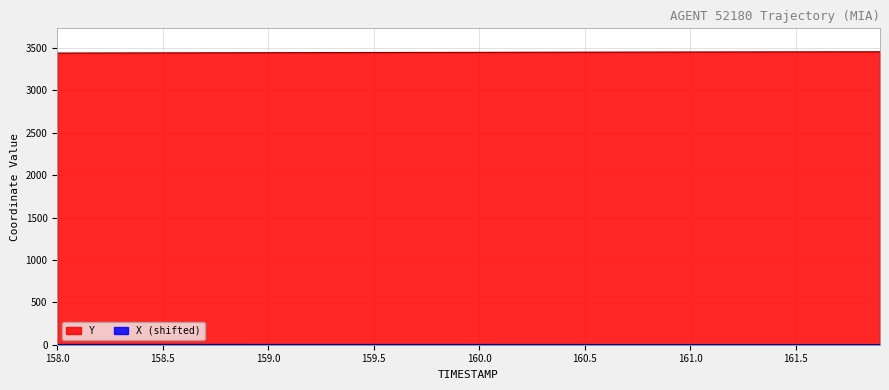

Reading left to right, what are all the values shown in this chart?

Y: 158.0=3440.8	158.1=3441.3	158.2=3441.7	158.3=3442.2	158.4=3442.6	158.5=3443.0	158.6=3443.5	158.7=3443.9	158.8=3444.4	158.9=3444.8	159.0=3445.2	159.1=3445.7	159.2=3446.1	159.3=3446.5	159.4=3447.0	159.5=3447.4	159.6=3447.8	159.7=3448.2	159.8=3448.7	159.9=3449.1	160.0=3449.5	160.1=3449.9	160.2=3450.2	160.3=3450.7	160.4=3451.0	160.5=3451.4	160.6=3451.8	160.7=3452.2	160.8=3452.6	160.9=3452.9	161.0=3453.3	161.1=3453.7	161.2=3454.0	161.3=3454.3	161.4=3454.7	161.5=3455.0	161.6=3455.3	161.7=3455.6	161.8=3455.8	161.9=3456.1
X: 158.0=3.4	158.1=3.4	158.2=3.4	158.3=3.4	158.4=3.4	158.5=3.4	158.6=3.4	158.7=3.4	158.8=3.3	158.9=3.3	159.0=3.3	159.1=3.3	159.2=3.3	159.3=3.2	159.4=3.2	159.5=3.2	159.6=3.1	159.7=3.1	159.8=3.1	159.9=3.0	160.0=3.0	160.1=2.9	160.2=2.8	160.3=2.7	160.4=2.6	160.5=2.5	160.6=2.4	160.7=2.3	160.8=2.2	160.9=2.0	161.0=1.9	161.1=1.7	161.2=1.5	161.3=1.3	161.4=1.1	161.5=0.9	161.6=0.7	161.7=0.5	161.8=0.2	161.9=0.0